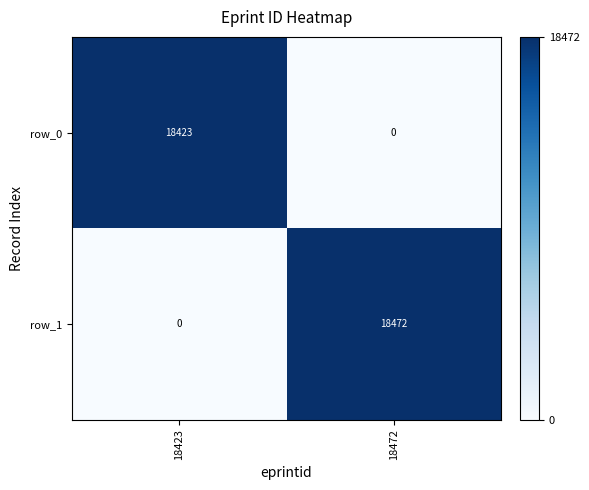

Which series has the widest spread of values?

row_1